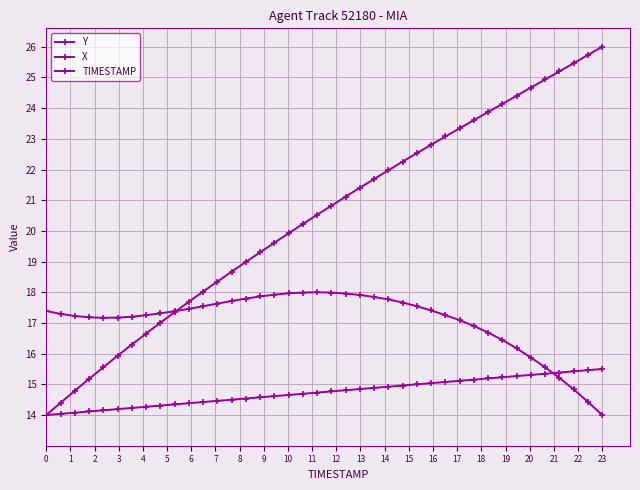

Does the chart have visible grid lines?

Yes